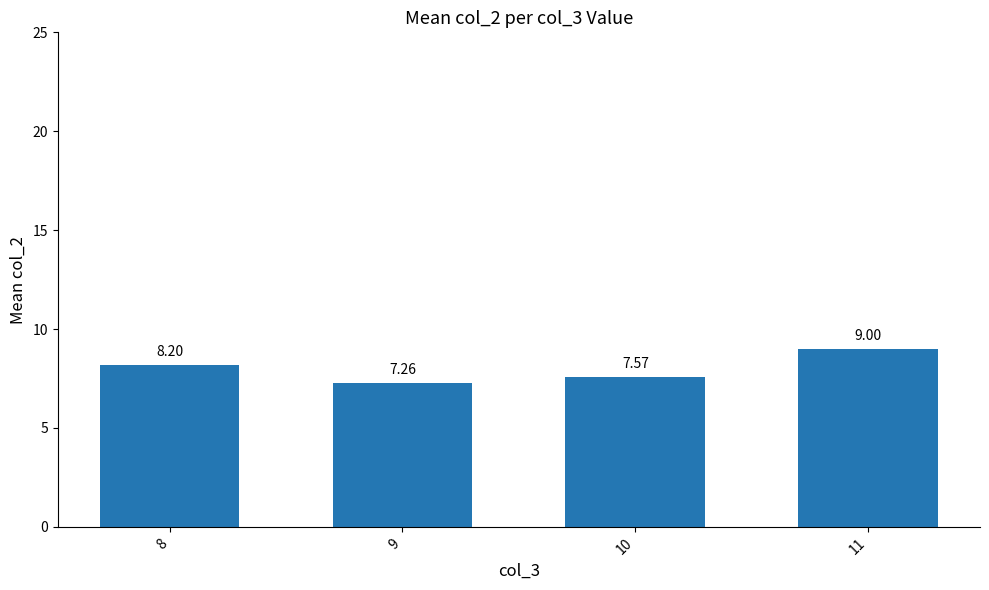

Rank the categories by value from lowest to highest.

9, 10, 8, 11